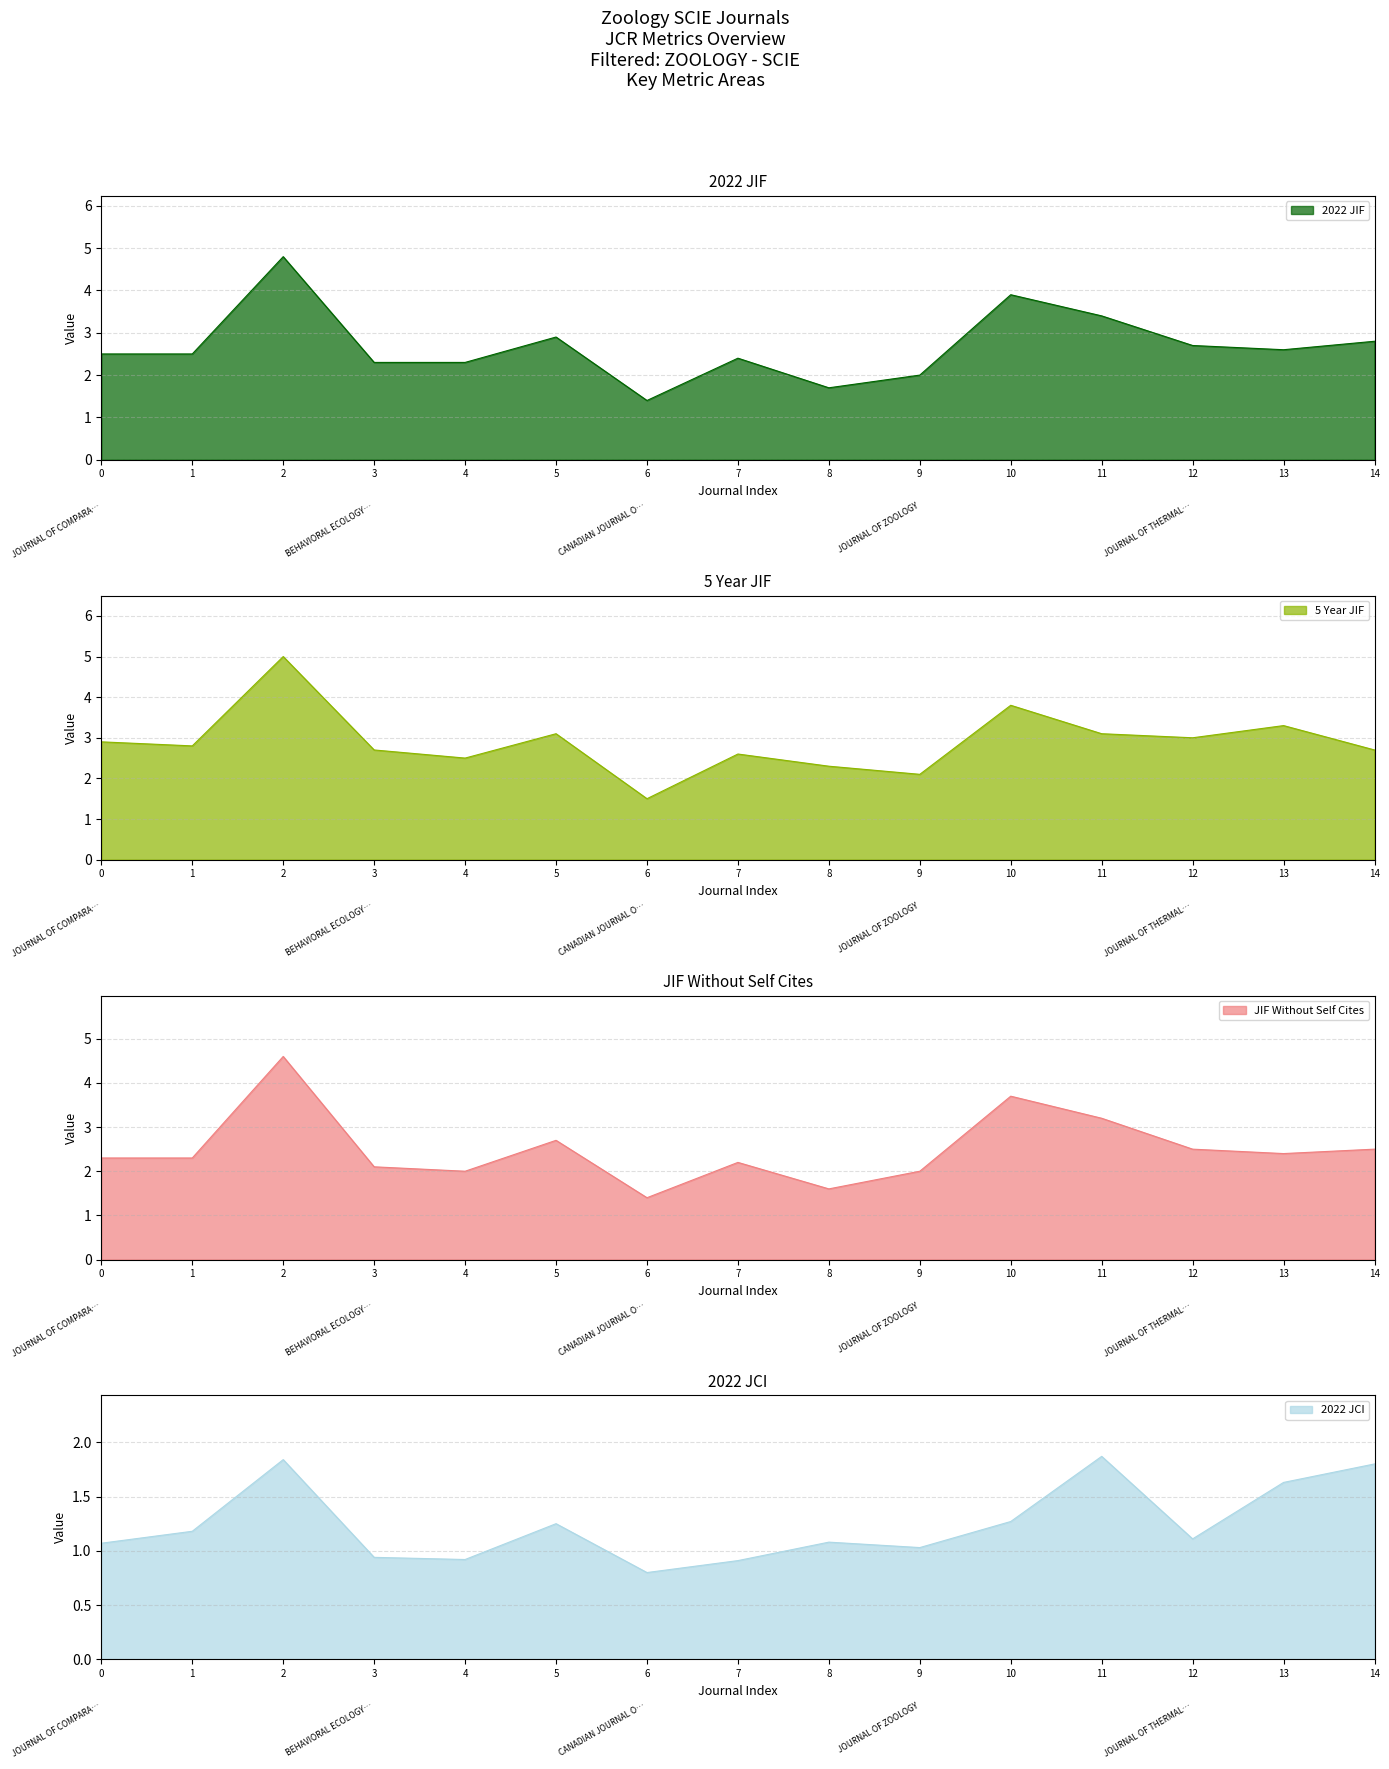

The value of 2022 JIF at 4 is 2.3. True or false?

True